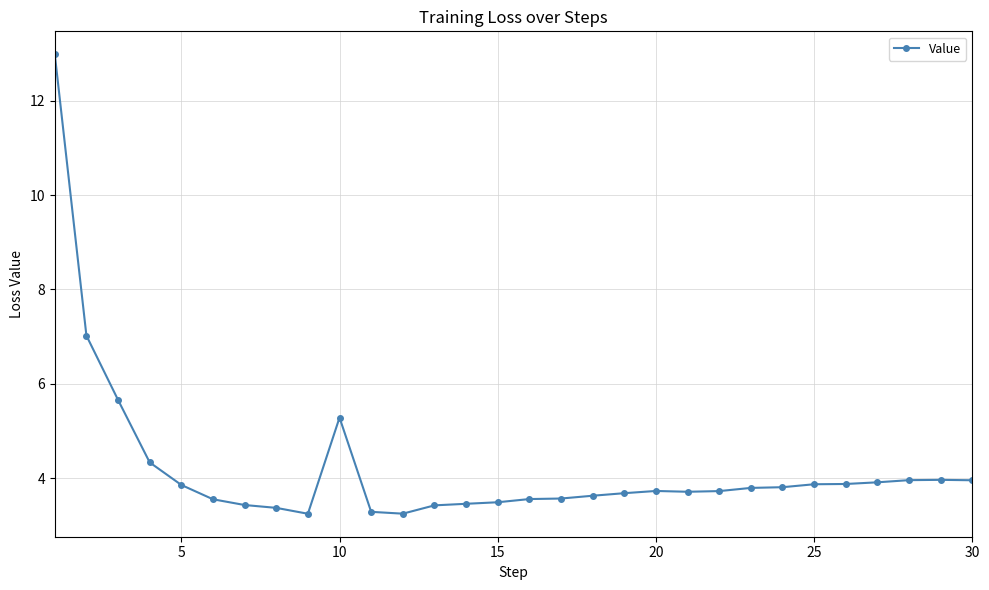

True or false: the data has more than 0 interior local peaks.

True